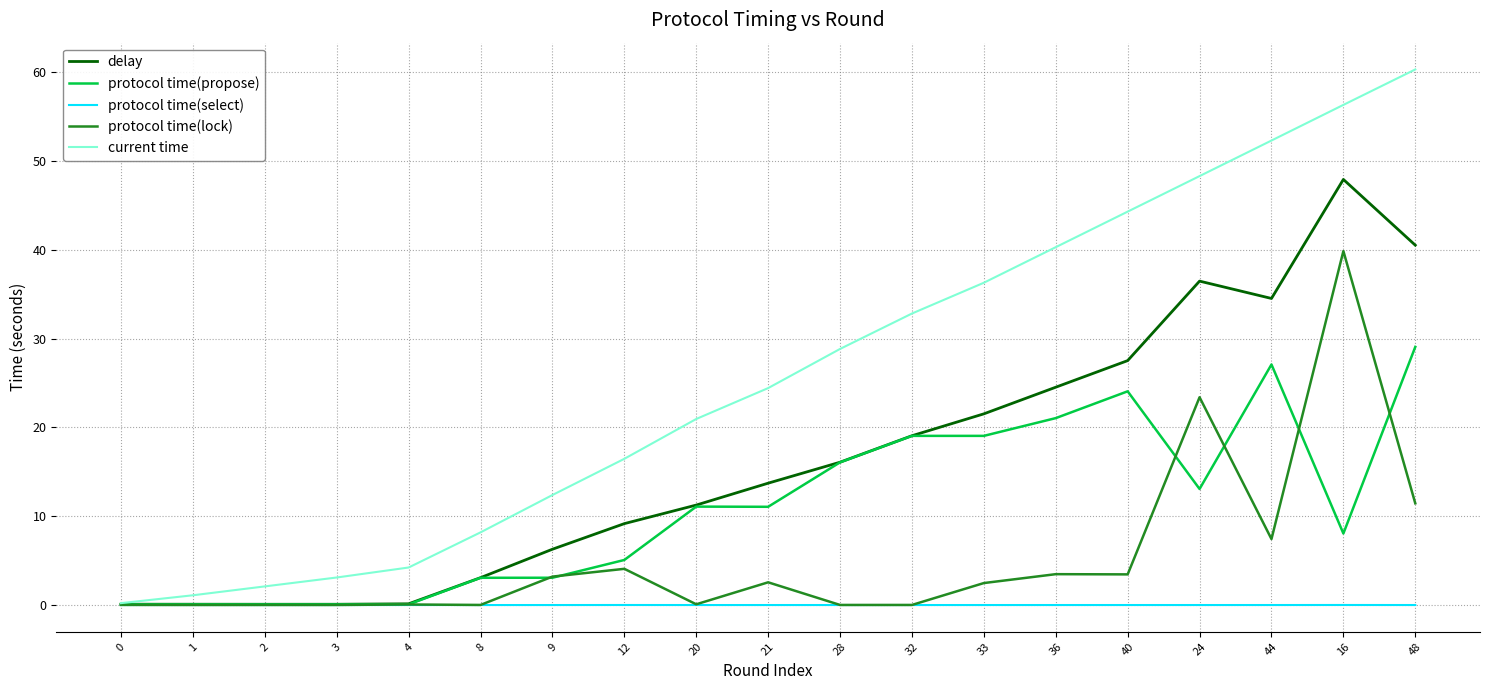

Is the value of current time at 4 greater than the value of delay at 2?

Yes